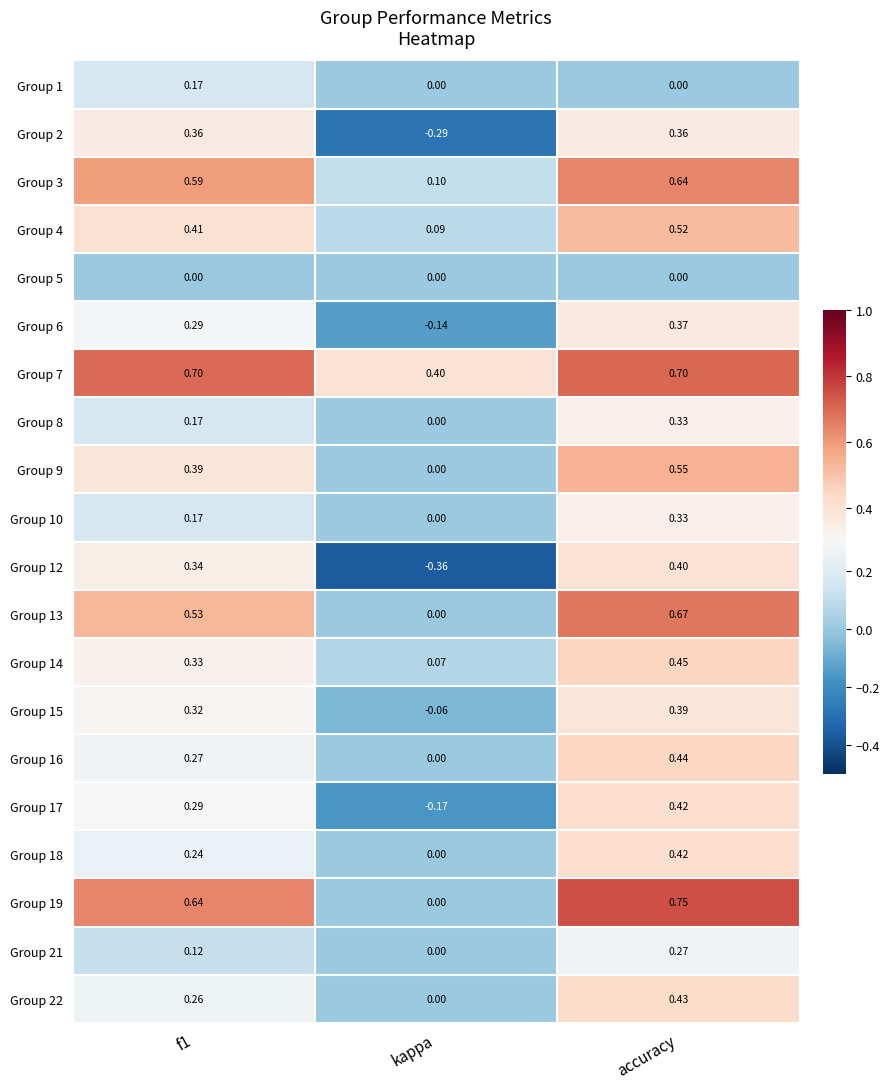

What is the total value across all series at accuracy?

8.4